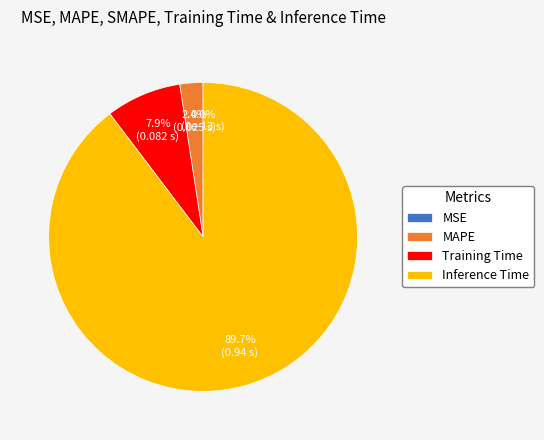

What percentage is NOT represented by Inference Time?

10.3%